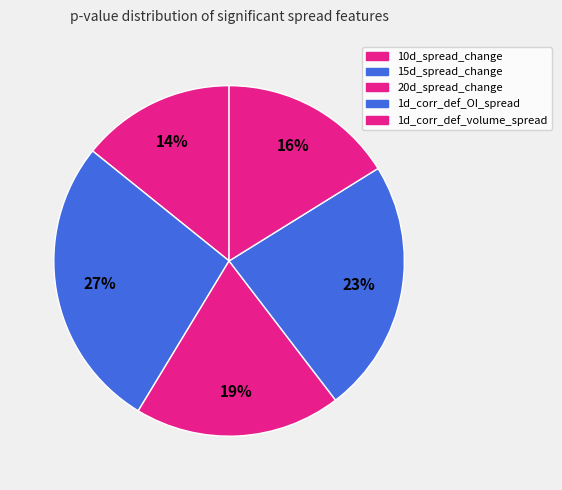

Does 1d_corr_def_volume_spread account for over 50% of the chart?

No